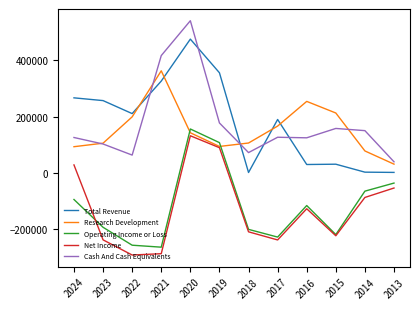

Which label corresponds to the largest value in the chart?

2020